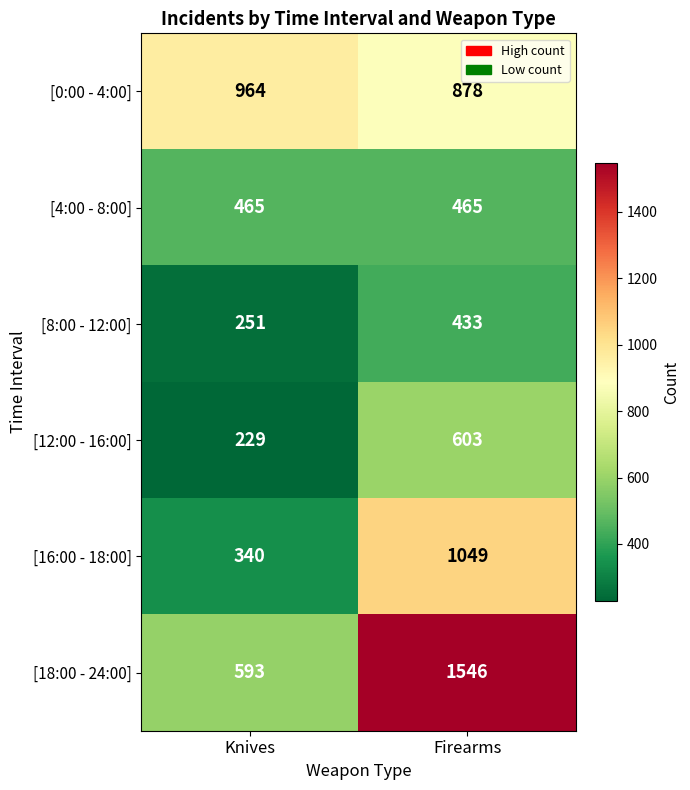

Is it true that [4:00 - 8:00] equals 181 at Knives?

False